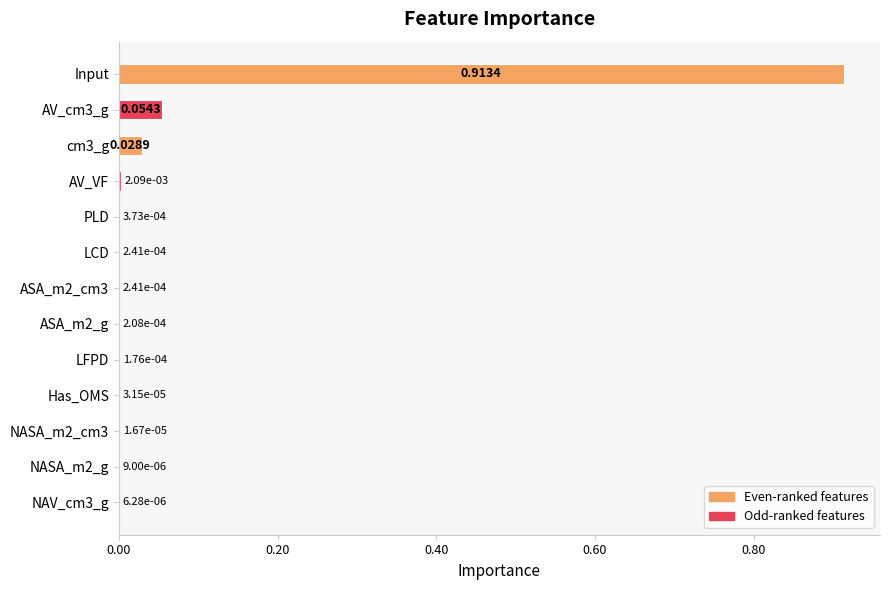

Are the bars horizontal?

Yes